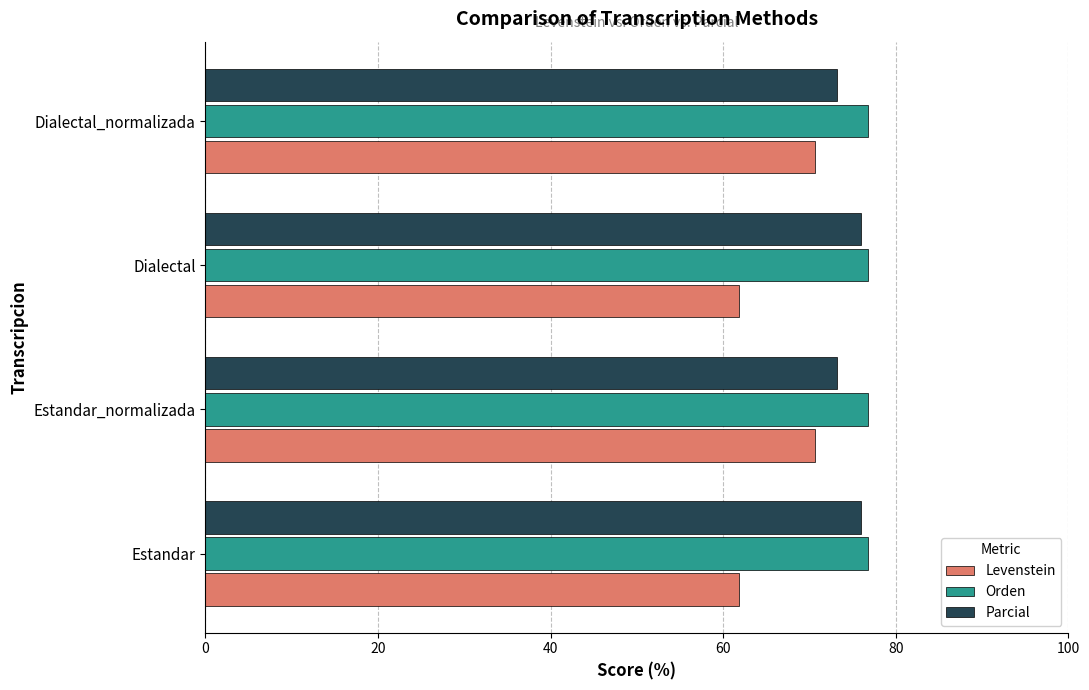

Read the Levenstein value at Dialectal.

61.8